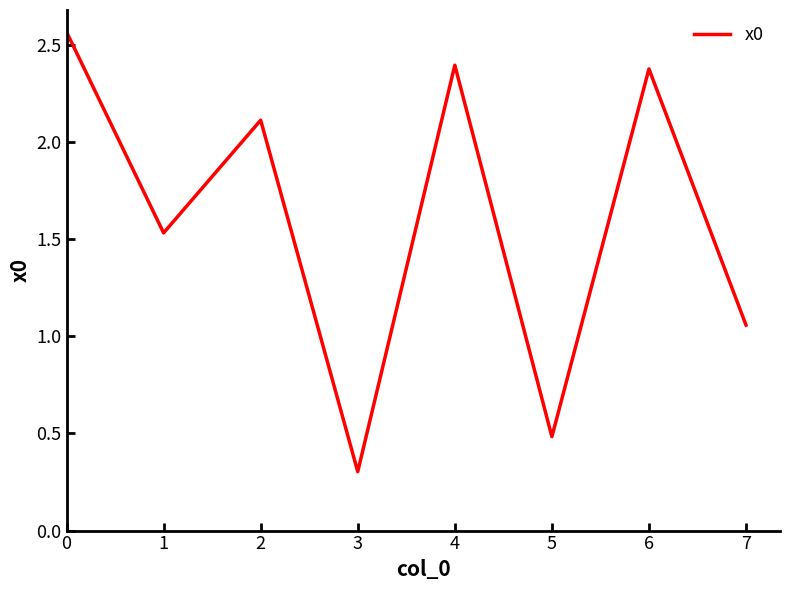

True or false: the data has more than 2 interior local peaks.

True